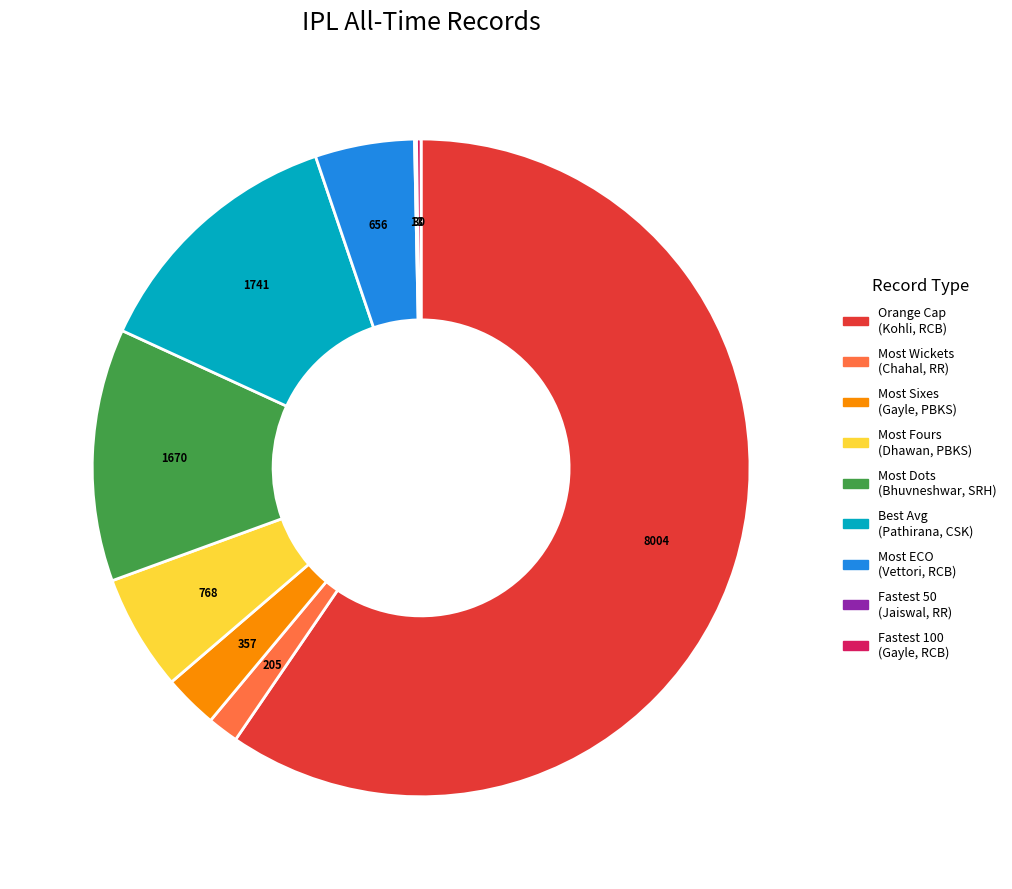

Is there a majority slice in this chart?

Yes